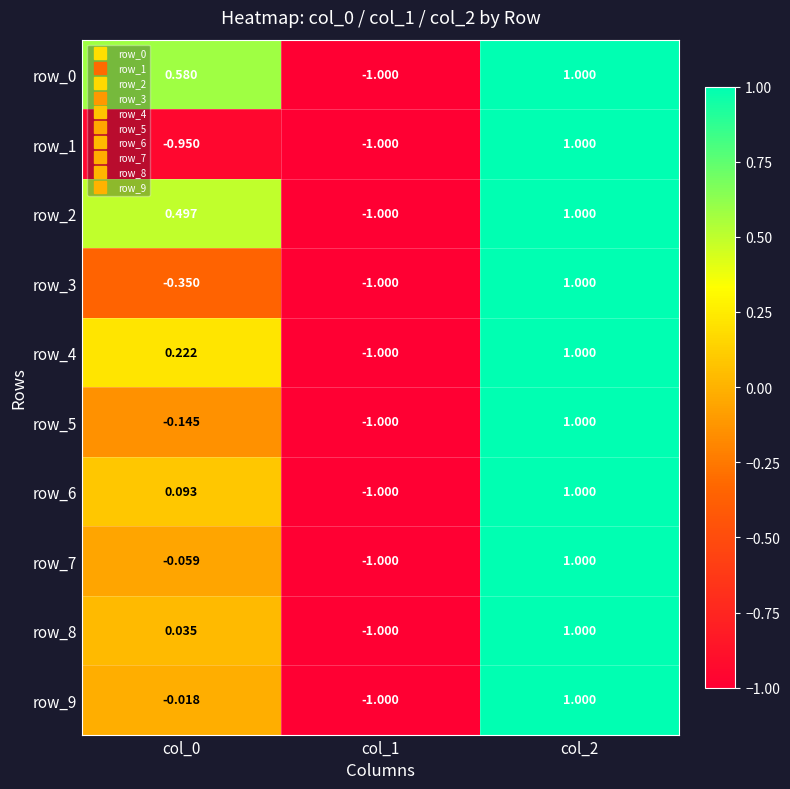

Count the row_6 values in the range -1 to 1.

3